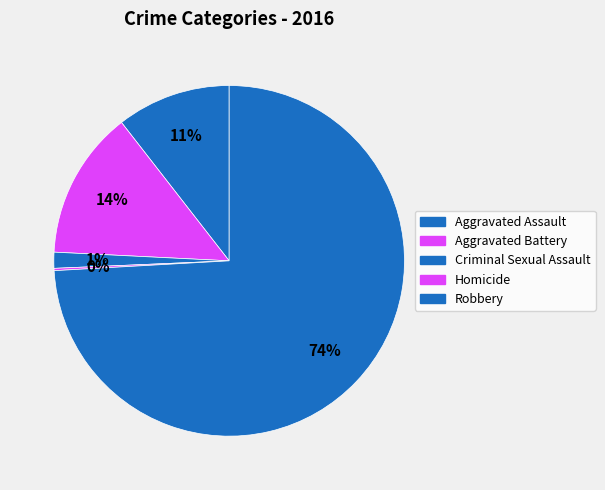

Which slice represents more than half of the pie?

Robbery